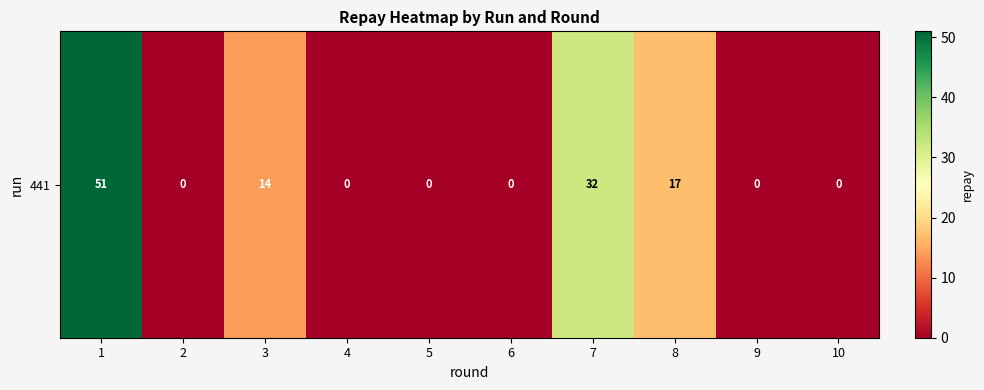

Which label corresponds to the largest value in the chart?

1